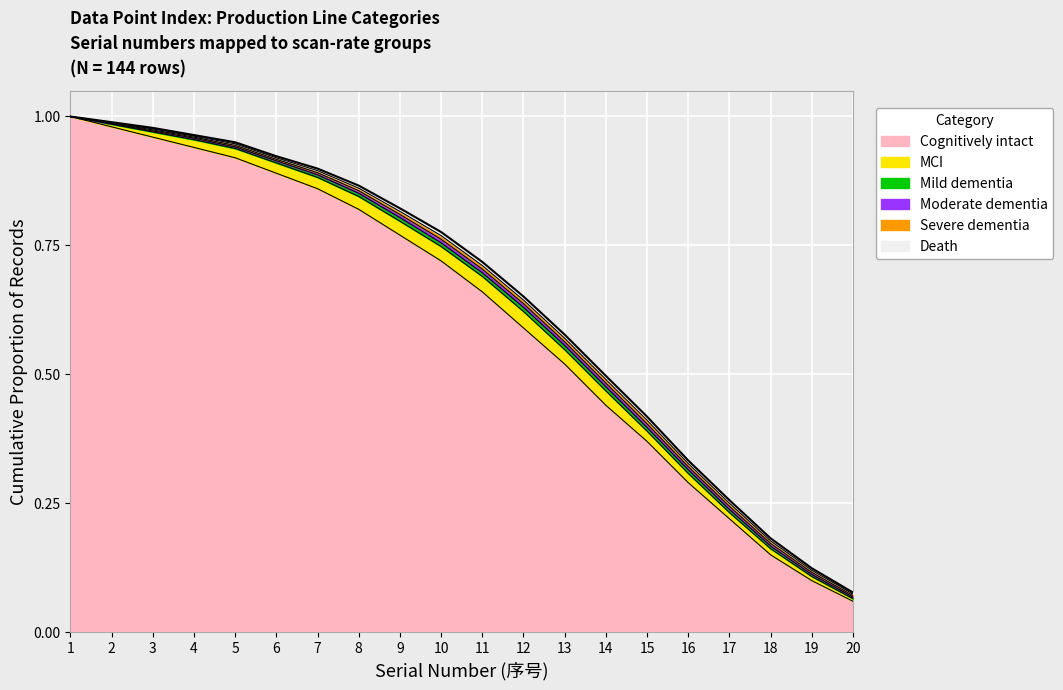

Which series has the widest spread of values?

Cognitively intact